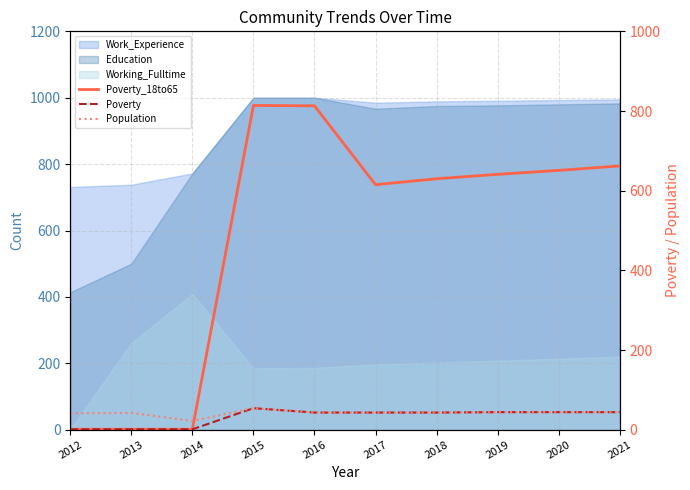

How many lines are shown in the chart?

3